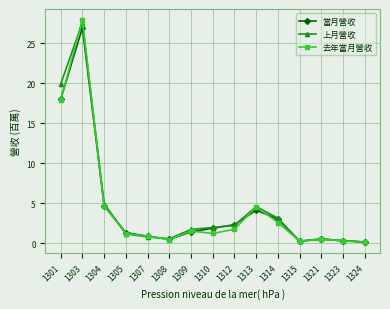

Between 1301 and 1307, which series saw the biggest shift?

上月營收